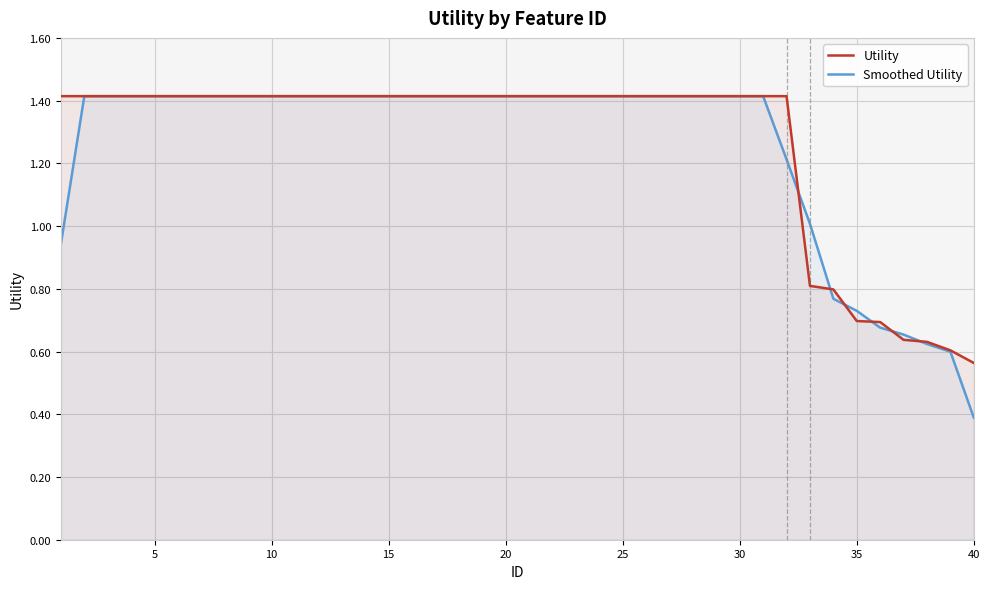

What value does the Utility series have at 20?

1.4